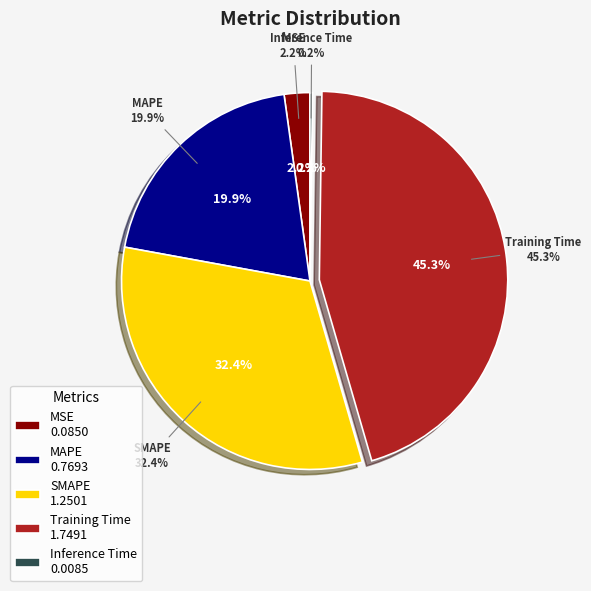

To the nearest percent, what is the difference between the SMAPE and MSE slice percentages?

30%